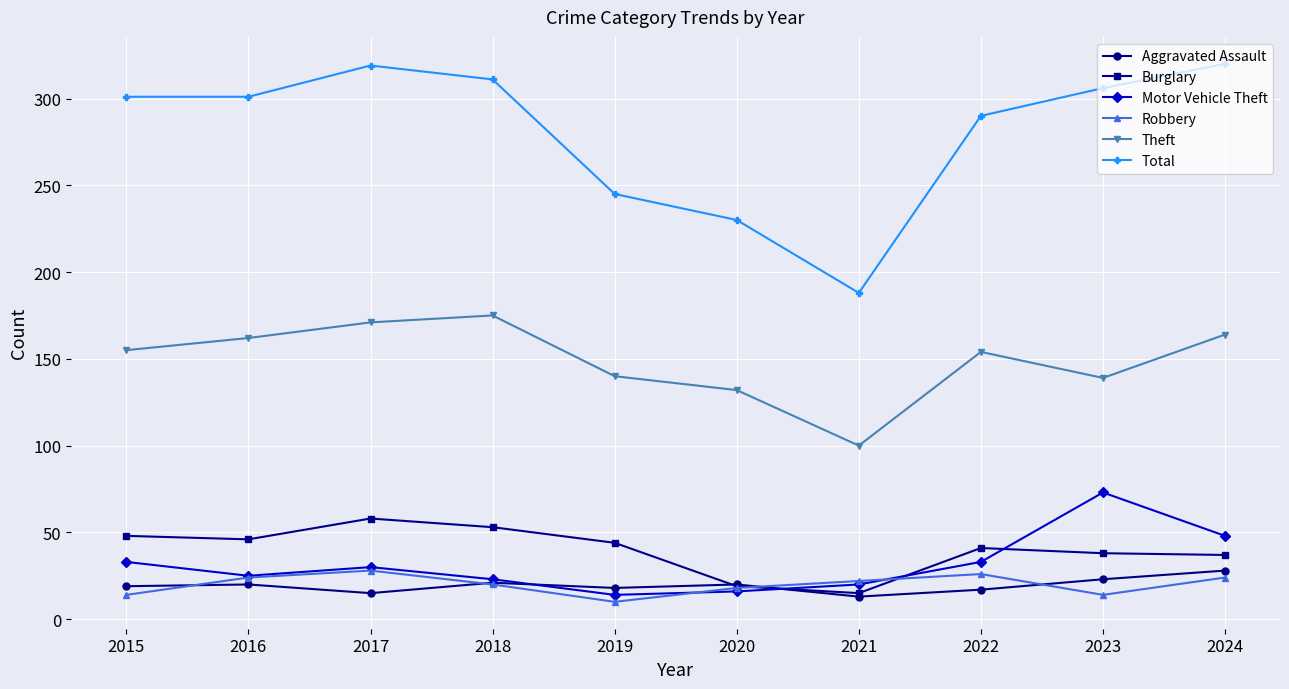

True or false: Theft and Robbery intersect in this chart.

False